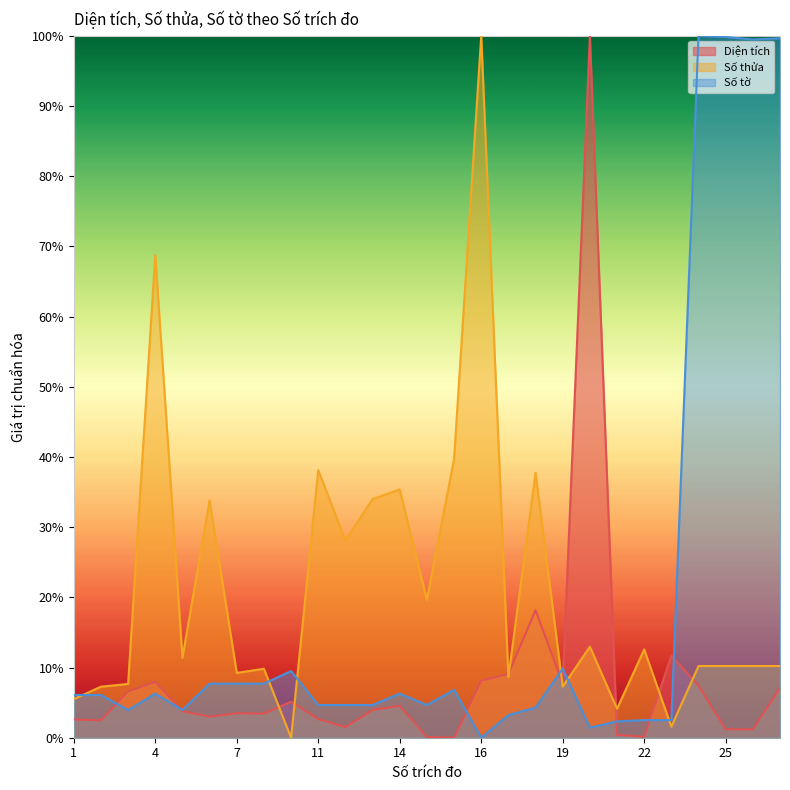

True or false: Số thửa has more than 1 interior local peaks.

True